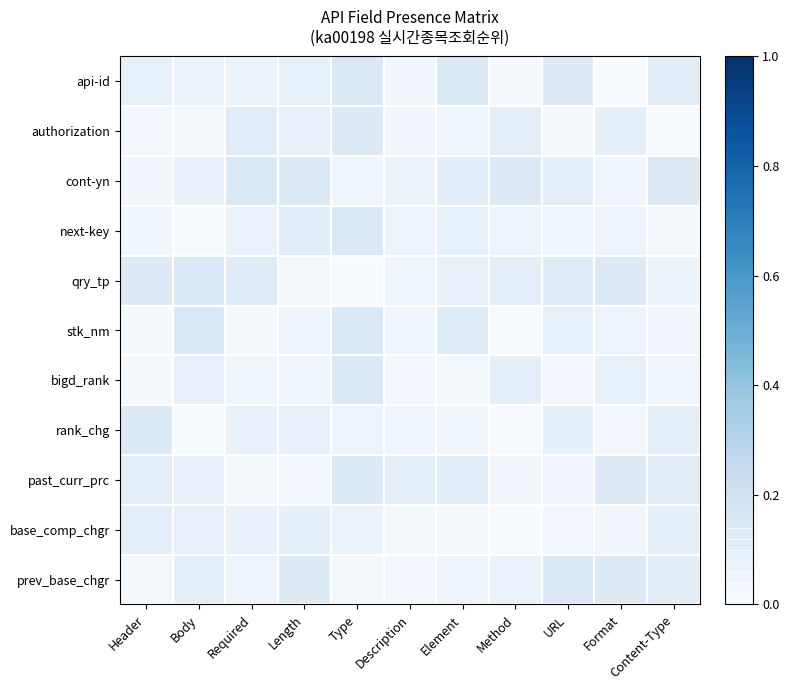

At how many categories does at least one series exceed 0?

11